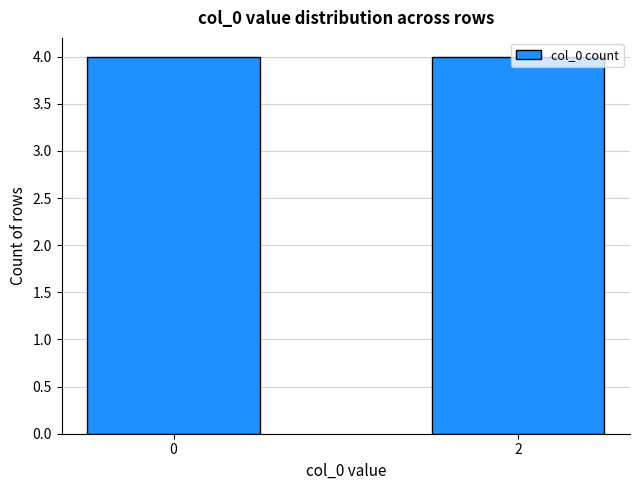

The value at input string 1 is invalid is 2. True or false?

True